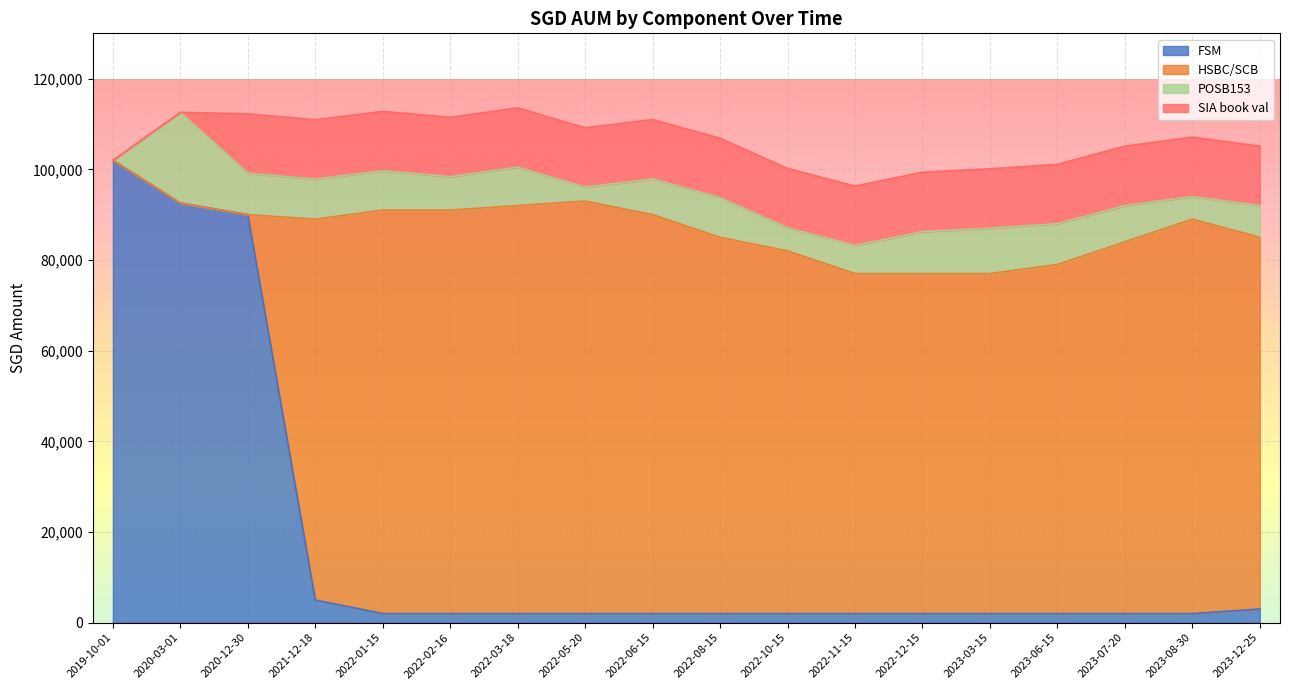

Reading left to right, extract all data points from this chart.

FSM: 102000.0	92574.0	90000.0	5000.0	2000.0	2000.0	2000.0	2000.0	2000.0	2000.0	2000.0	2000.0	2000.0	2000.0	2000.0	2000.0	2000.0	3000.0
HSBC/SCB: 0.0	0.0	0.0	84000.0	89000.0	89000.0	90000.0	91000.0	88000.0	83000.0	80000.0	75000.0	75000.0	75000.0	77000.0	82000.0	87000.0	82000.0
POSB153: 0.0	20000.0	9117.0	8848.0	8672.0	7372.0	8462.0	3067.0	7877.0	8751.0	5099.0	6195.0	9251.0	10000.0	9000.0	8000.0	5000.0	7000.0
SIA book val: 0.0	0.0	13108.5	13108.5	13108.5	13108.5	13108.5	13108.5	13108.5	13108.5	13108.5	13108.5	13108.5	13108.5	13108.5	13108.5	13108.5	13108.5